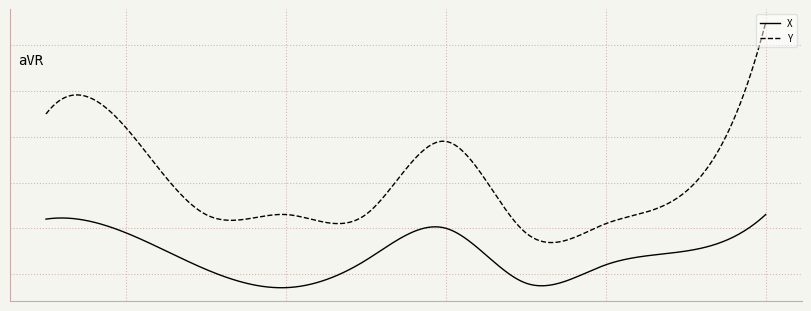

What is the value of the Y point at the 7th from the left?

19